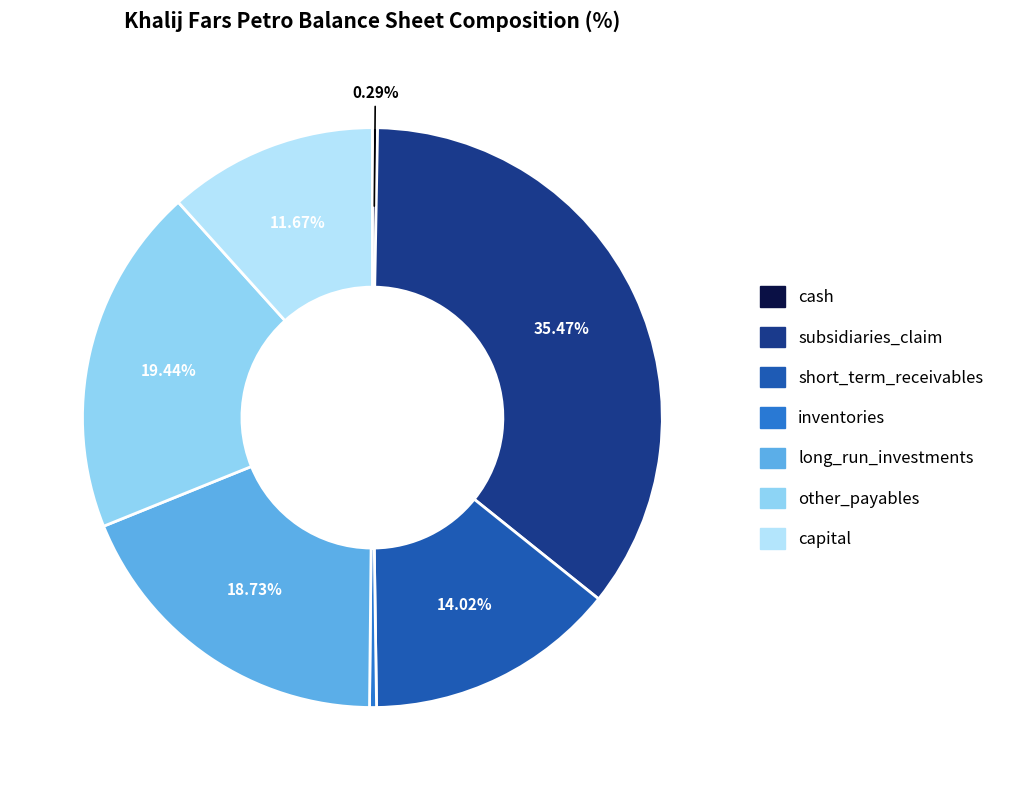

True or false: other_payables accounts for 19% of the total.

True